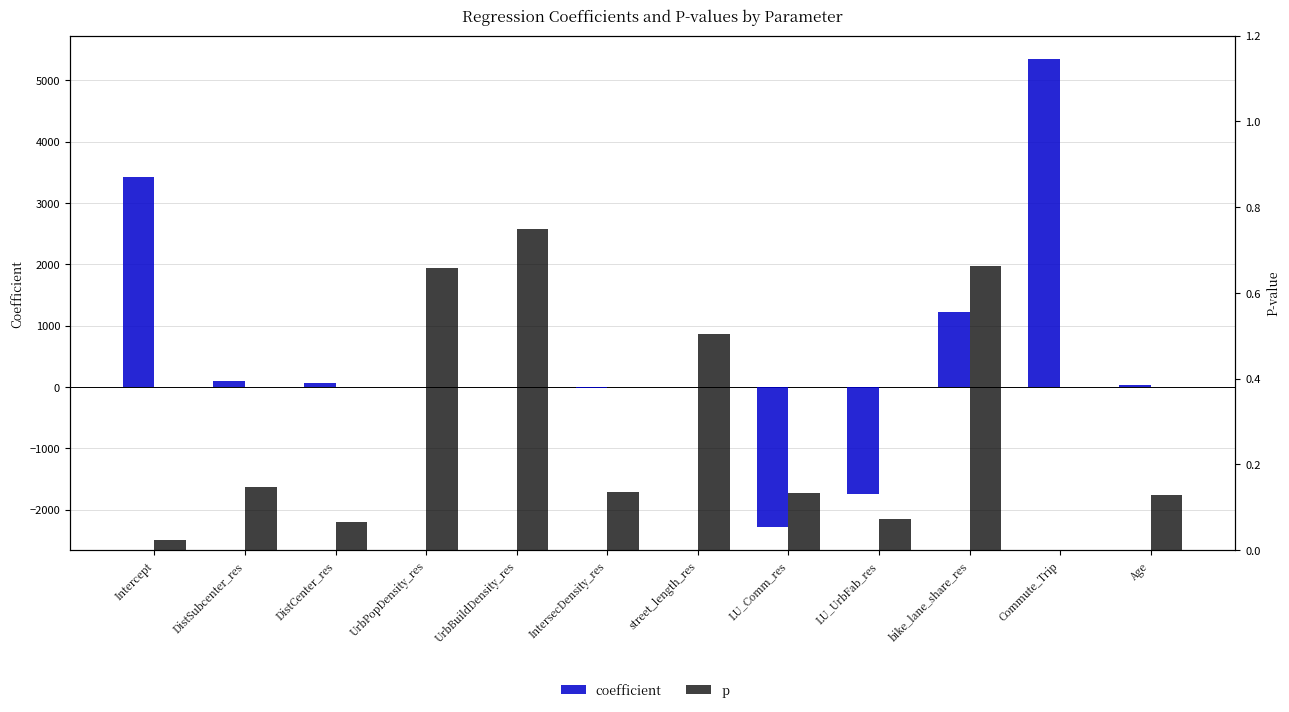

Reading left to right, transcribe all the data shown in this chart.

coefficient: Intercept=3416.7	DistSubcenter_res=89.8	DistCenter_res=70.8	UrbPopDensity_res=0.0	UrbBuildDensity_res=-0.0	IntersecDensity_res=-16.3	street_length_res=5.7	LU_Comm_res=-2278.9	LU_UrbFab_res=-1740.7	bike_lane_share_res=1223.9	Commute_Trip=5348.3	Age=25.5
p: Intercept=0.0	DistSubcenter_res=0.1	DistCenter_res=0.1	UrbPopDensity_res=0.7	UrbBuildDensity_res=0.7	IntersecDensity_res=0.1	street_length_res=0.5	LU_Comm_res=0.1	LU_UrbFab_res=0.1	bike_lane_share_res=0.7	Commute_Trip=0.0	Age=0.1